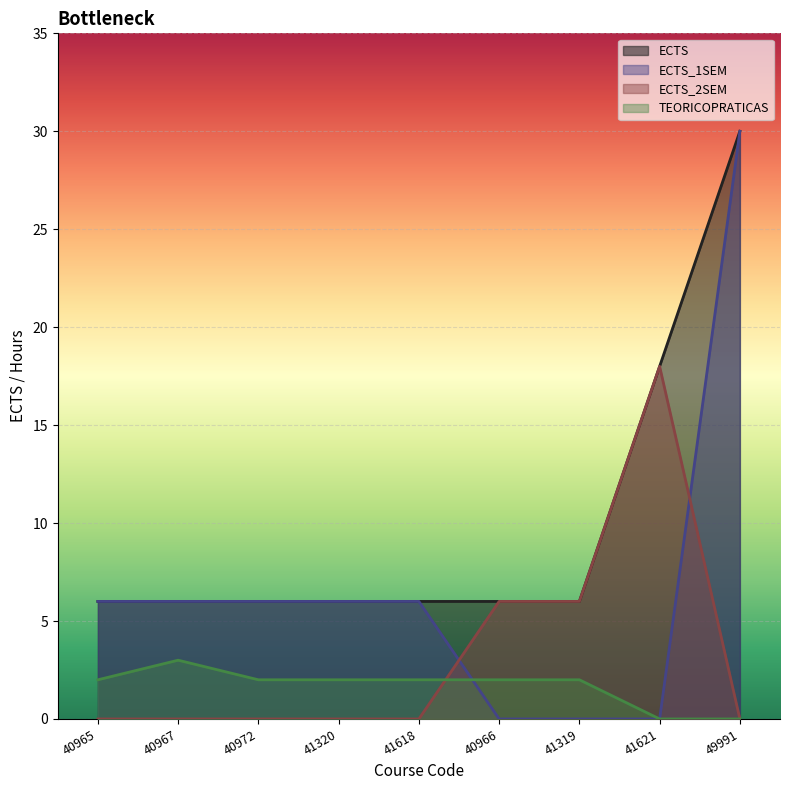

True or false: ECTS_2SEM has a value of 0 at 41320.

True